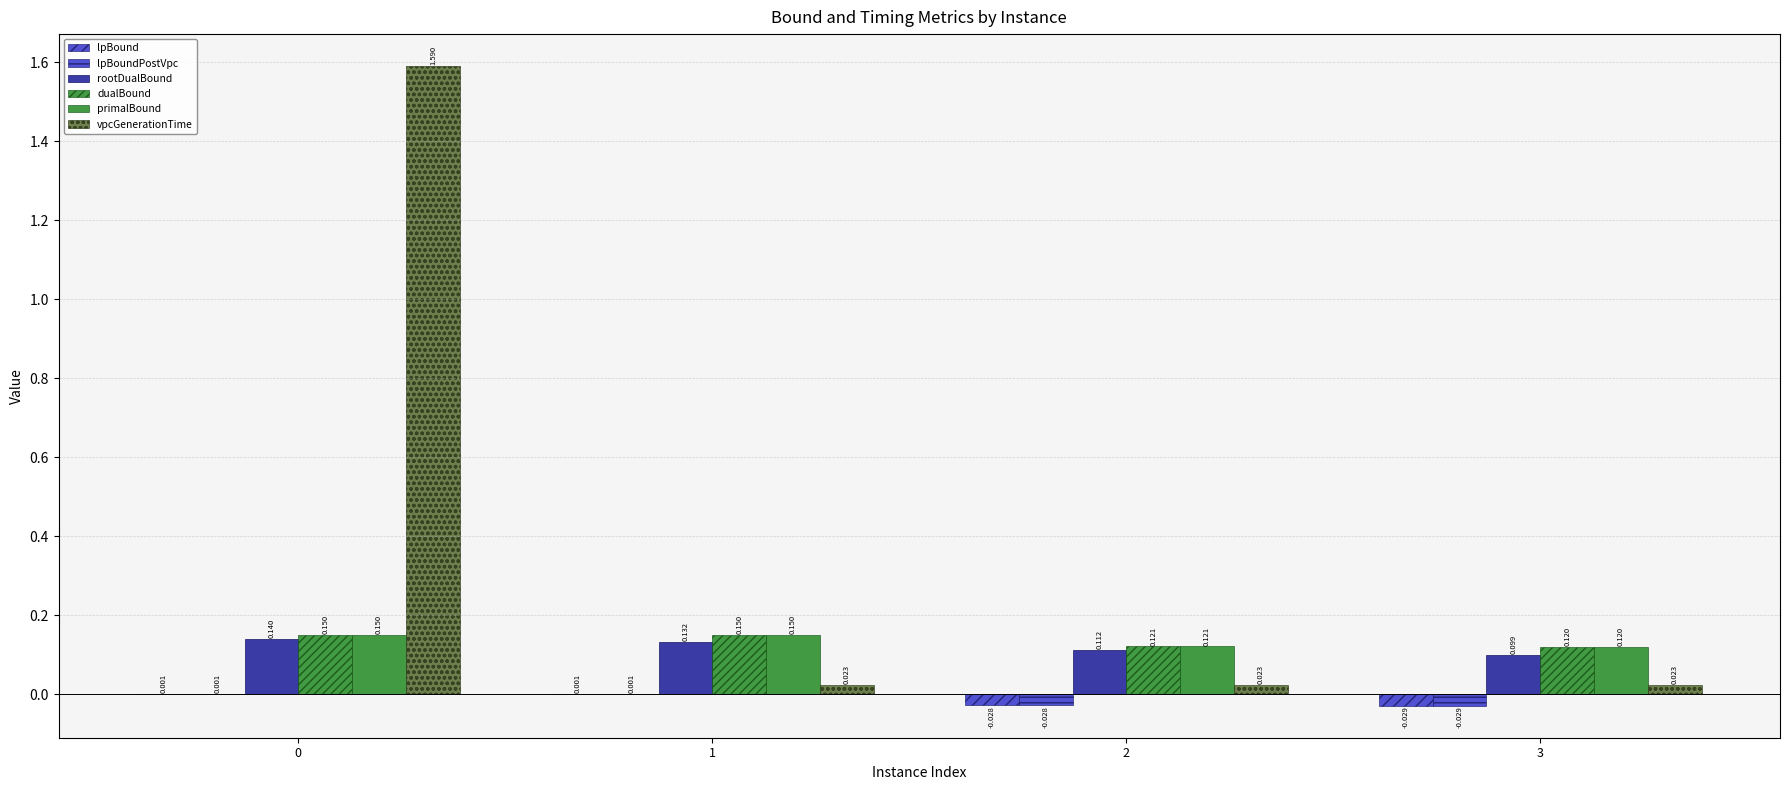

Are the bars horizontal?

No